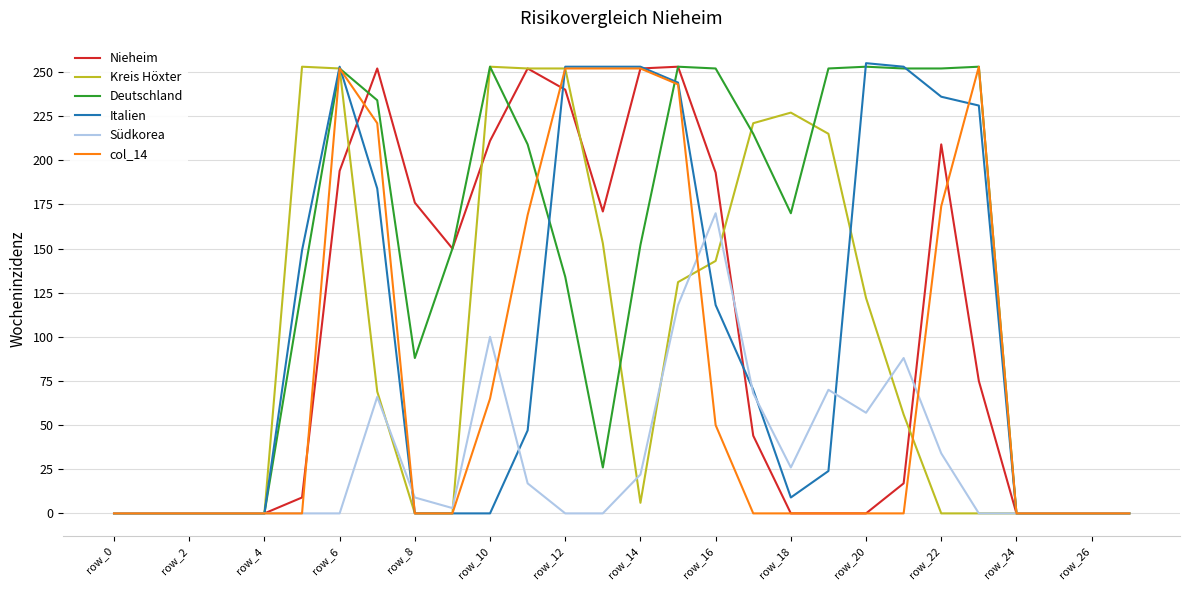

What is the highest value of the Kreis Höxter series?

253